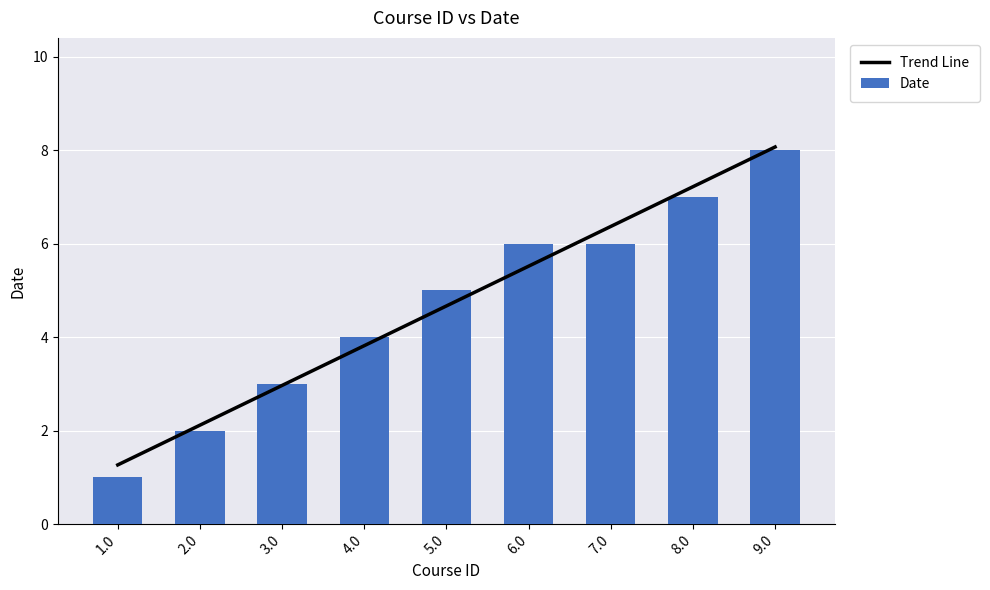

Which series has the widest spread of values?

Date